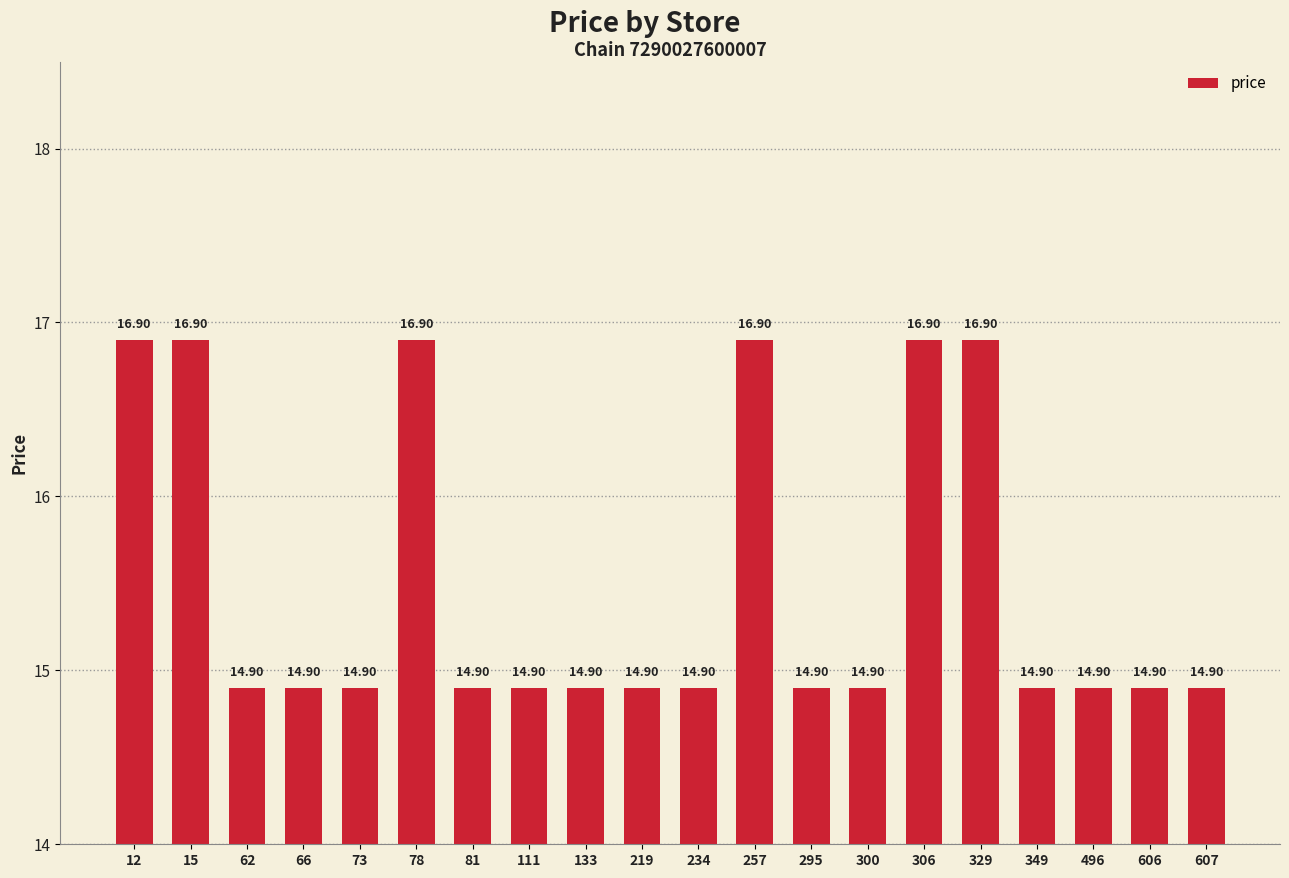

Read the value at 329.

16.9